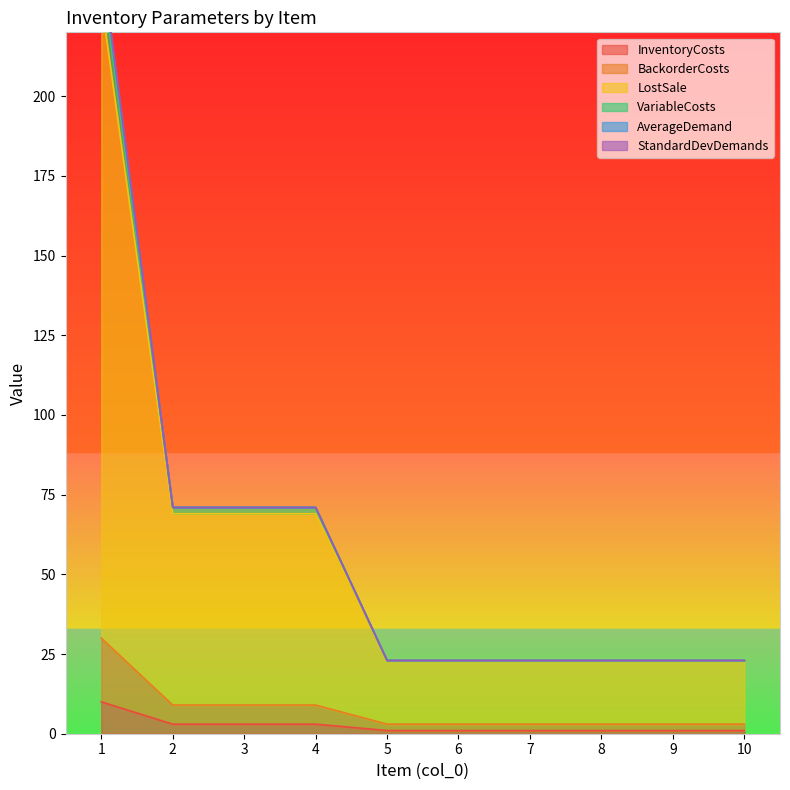

Is the value of BackorderCosts at 9 greater than the value of InventoryCosts at 9?

Yes